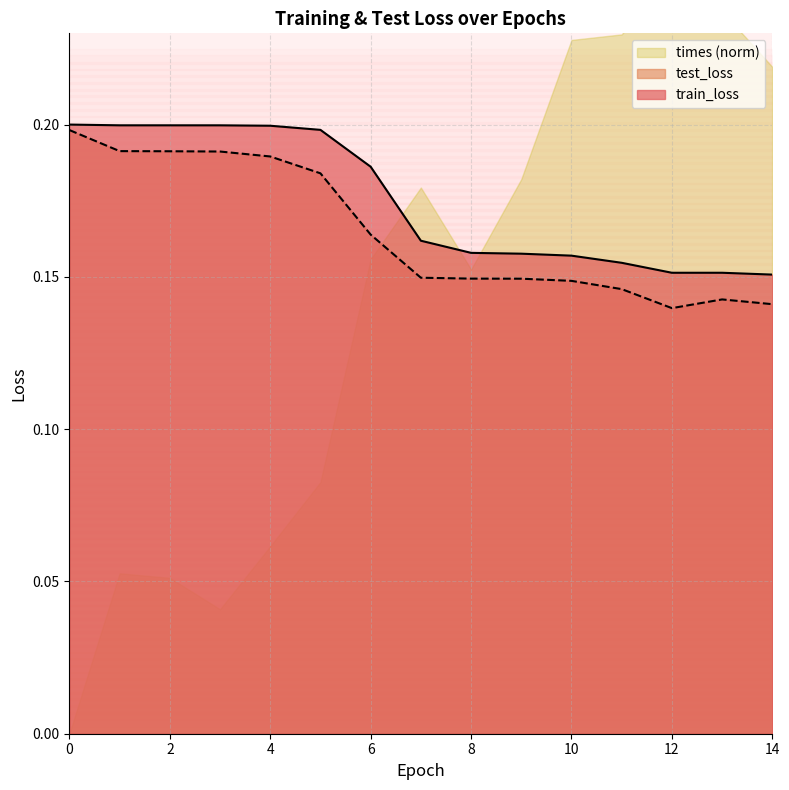

Which series has the largest total across all categories?

train_loss